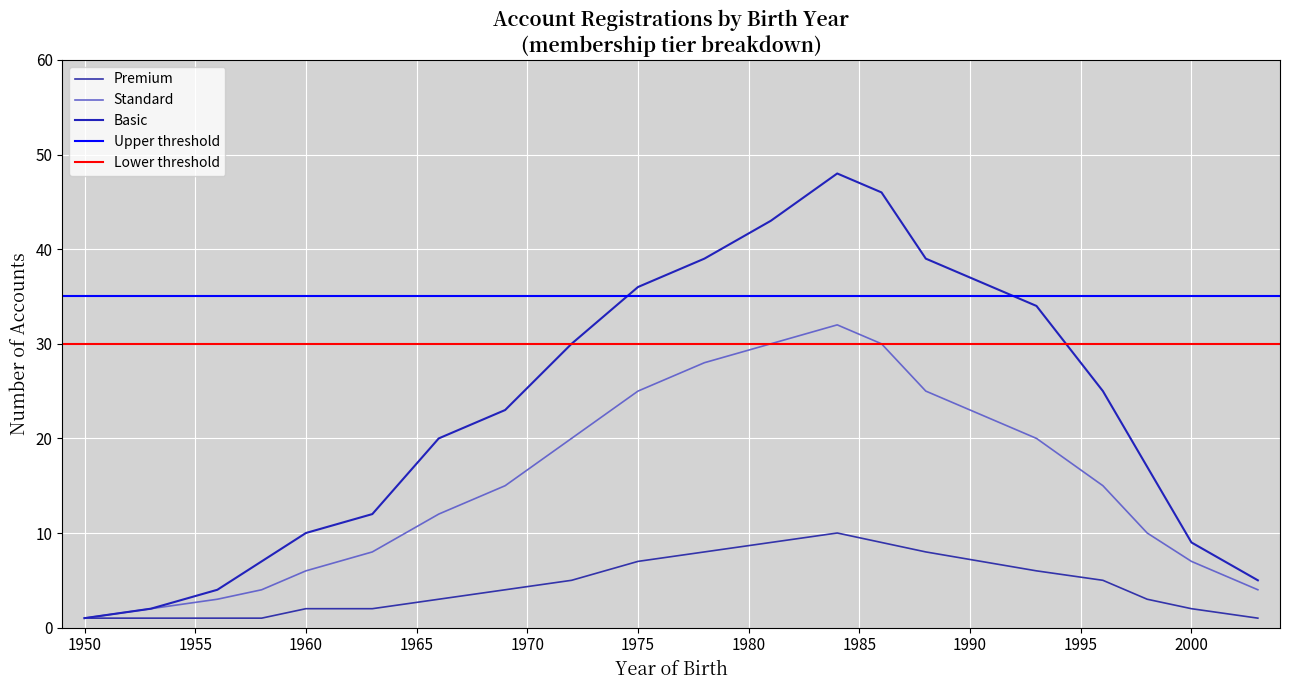

The value at 15 is 52. True or false?

False